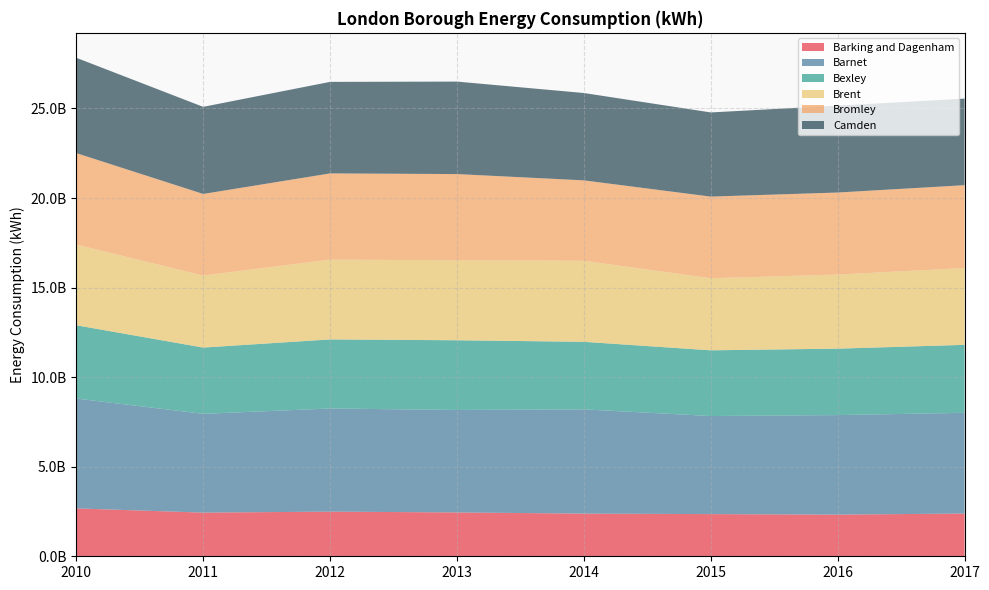

Reading right to left, transcribe all the data shown in this chart.

Barking and Dagenham: 2017=2385454690.9	2016=2325820862.0	2015=2354255964.0	2014=2382729474.0	2013=2446919684.0	2012=2492111856.0	2011=2437759982.0	2010=2673353726.0
Barnet: 2017=5623782527.2	2016=5556384512.0	2015=5475904215.0	2014=5818686075.0	2013=5721221872.0	2012=5759041300.0	2011=5515239897.0	2010=6131713643.6
Bexley: 2017=3794119319.4	2016=3708710315.0	2015=3667668548.0	2014=3770829598.0	2013=3891483394.0	2012=3855026417.0	2011=3698502954.0	2010=4091762003.0
Brent: 2017=4290438049.3	2016=4134471788.0	2015=4025080432.0	2014=4524565345.0	2013=4466516347.0	2012=4453098479.0	2011=4018927463.0	2010=4504820664.1
Bromley: 2017=4622672331.5	2016=4580960696.0	2015=4555458268.0	2014=4488491950.0	2013=4810381242.0	2012=4814470472.0	2011=4556545146.0	2010=5105856912.5
Camden: 2017=4833552298.2	2016=4851218059.0	2015=4699319625.0	2014=4876772767.0	2013=5163008403.0	2012=5109850237.0	2011=4862011337.0	2010=5321500045.4